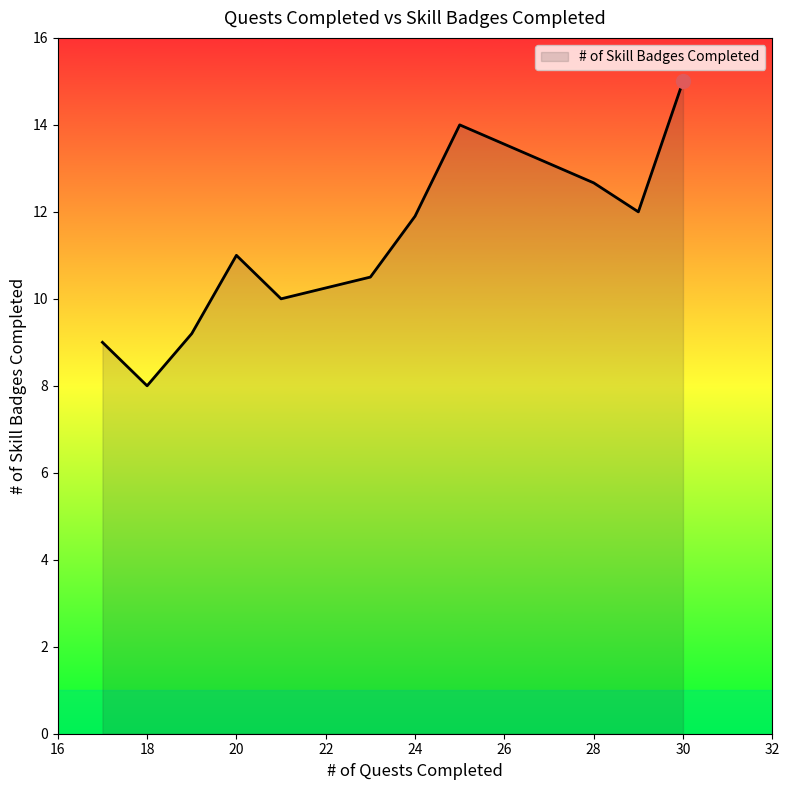

What is the greatest value displayed?

15.0